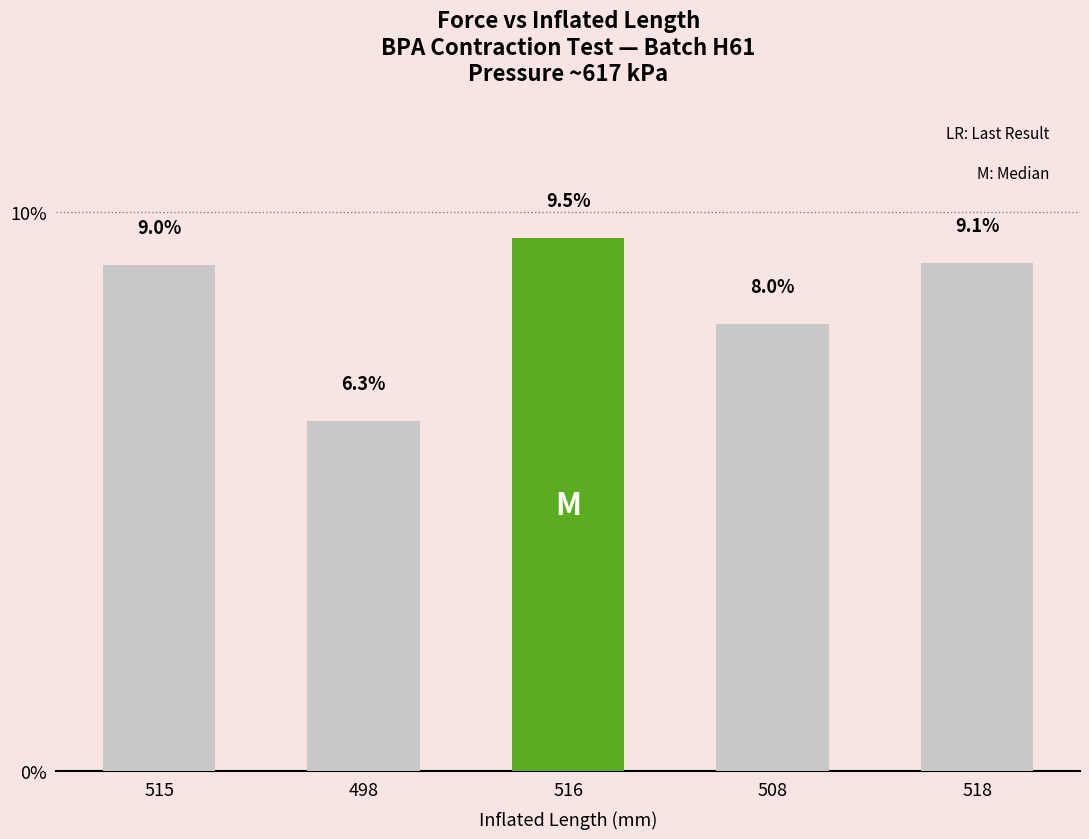

Reading left to right, transcribe all the data shown in this chart.

515=0.1	498=0.1	516=0.1	508=0.1	518=0.1